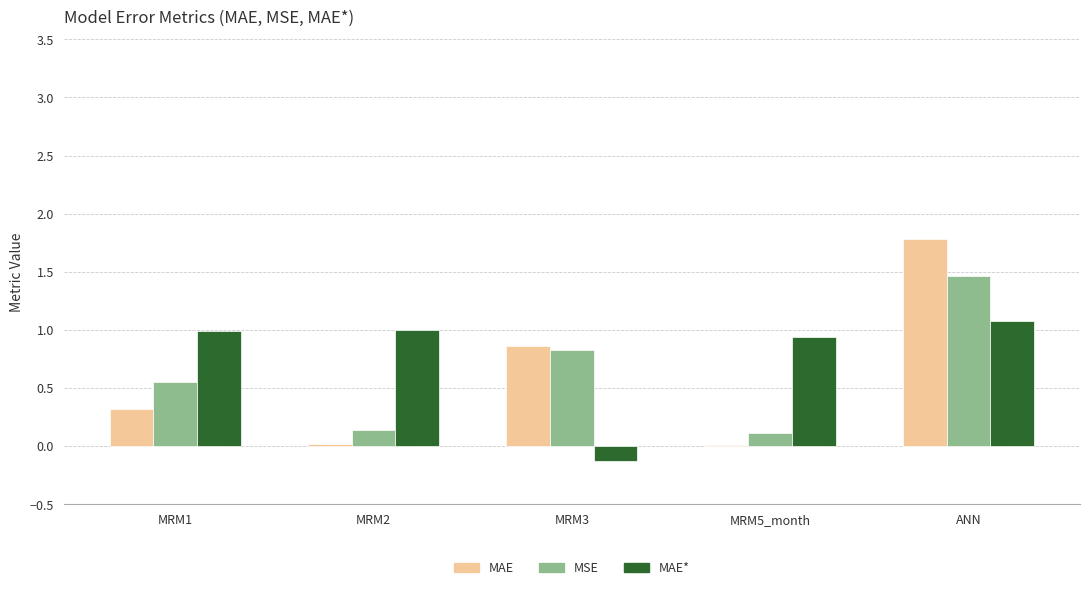

What value does the MSE series have at MRM3?

0.8